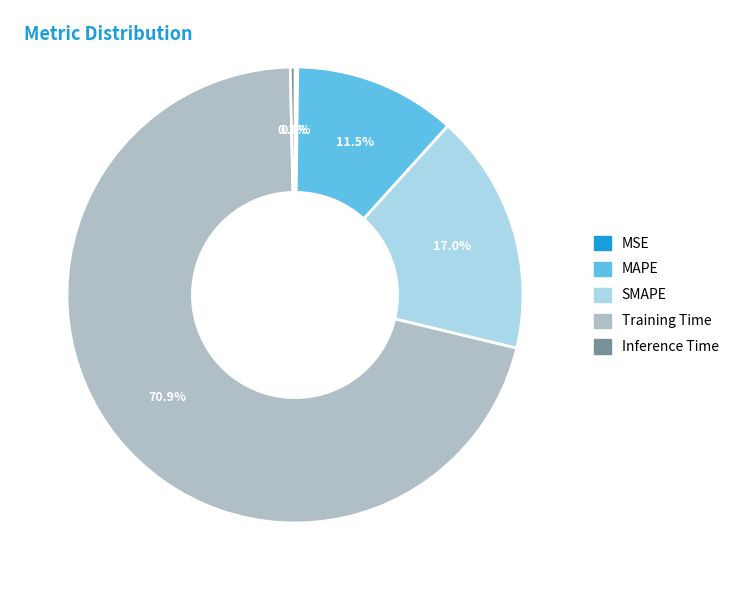

What is the largest slice in the pie chart?

Training Time